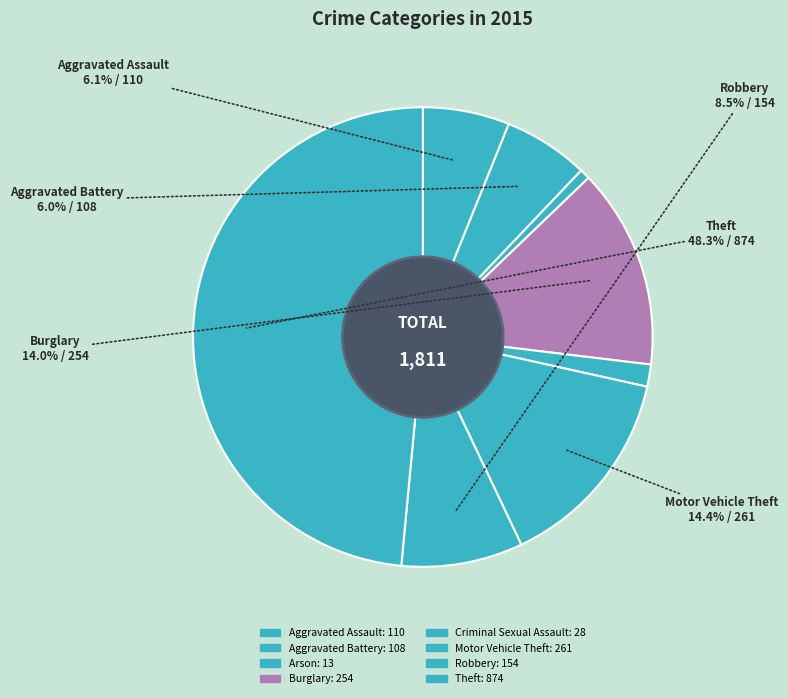

Combined, do Criminal Sexual Assault and Motor Vehicle Theft account for over 50%?

No